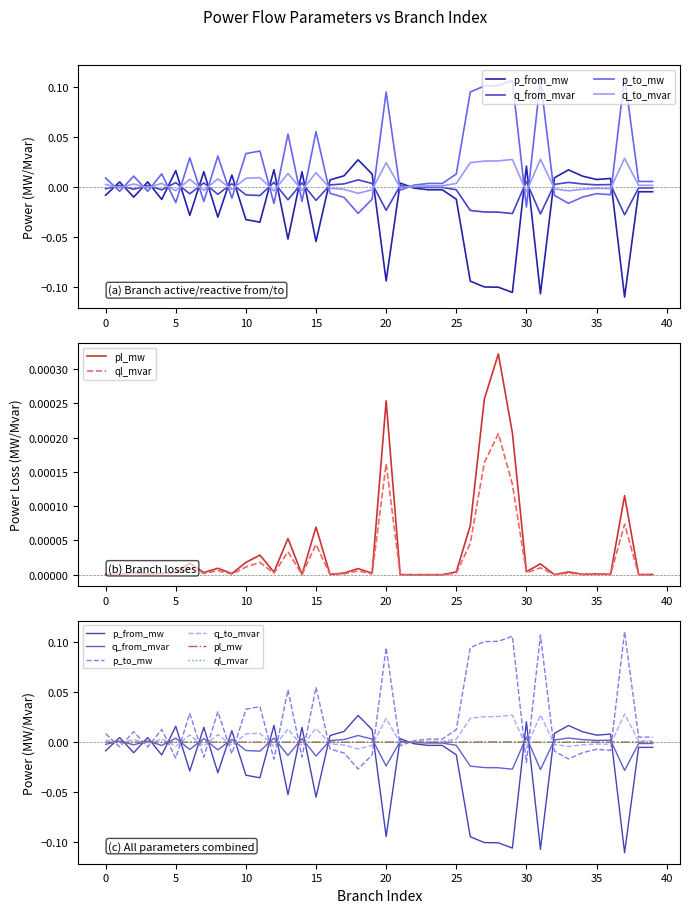

How many positive values does the q_to_mvar series have?

22